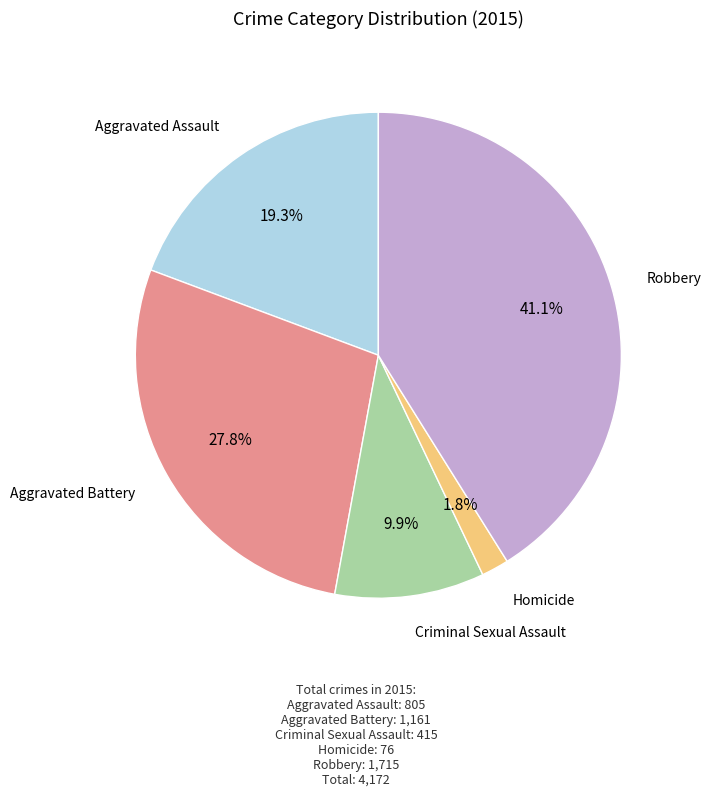

Is there a majority slice in this chart?

No